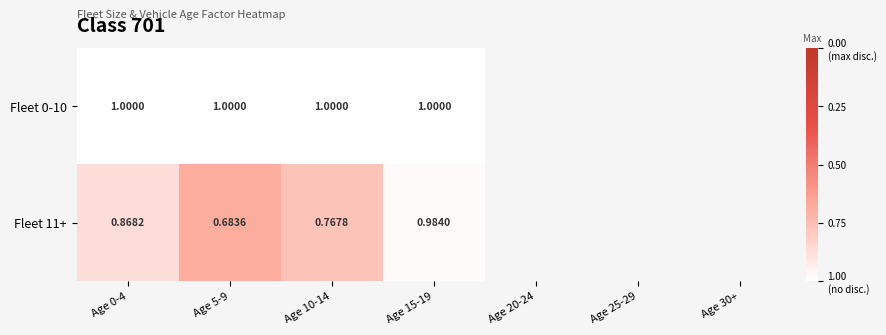

What is the greatest value displayed?

0.3